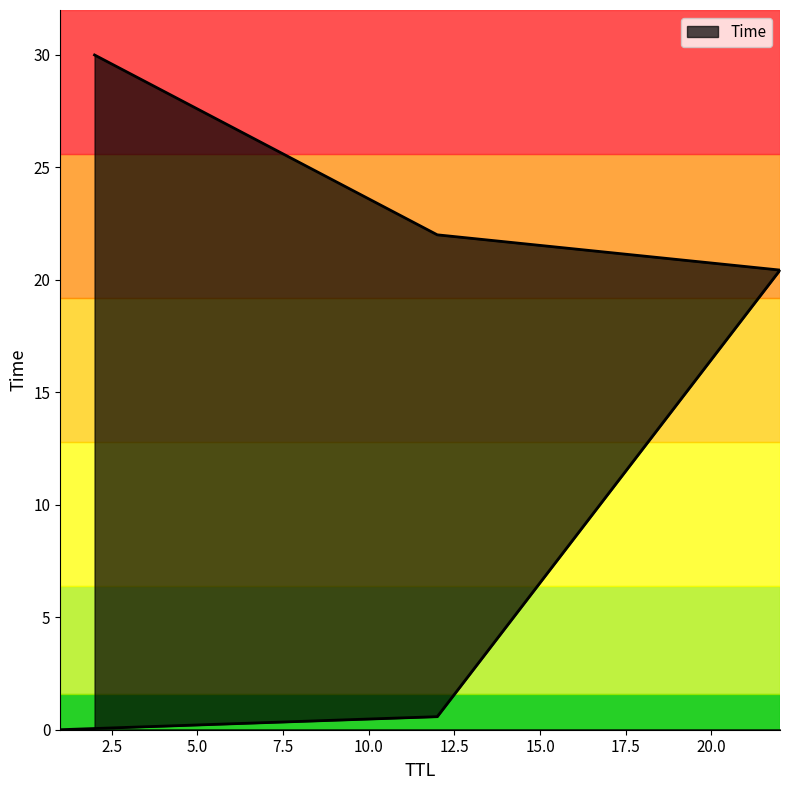

What is the sum of all values?

73.0